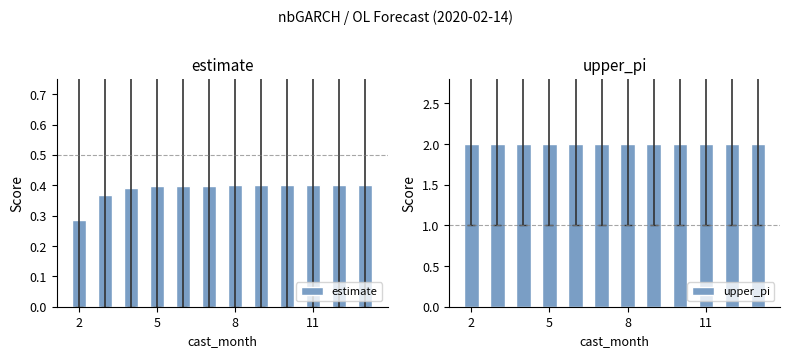

Reading left to right, transcribe all the data shown in this chart.

estimate: 0.3	0.4	0.4	0.4	0.4	0.4	0.4	0.4	0.4	0.4	0.4	0.4
upper_pi: 2.0	2.0	2.0	2.0	2.0	2.0	2.0	2.0	2.0	2.0	2.0	2.0